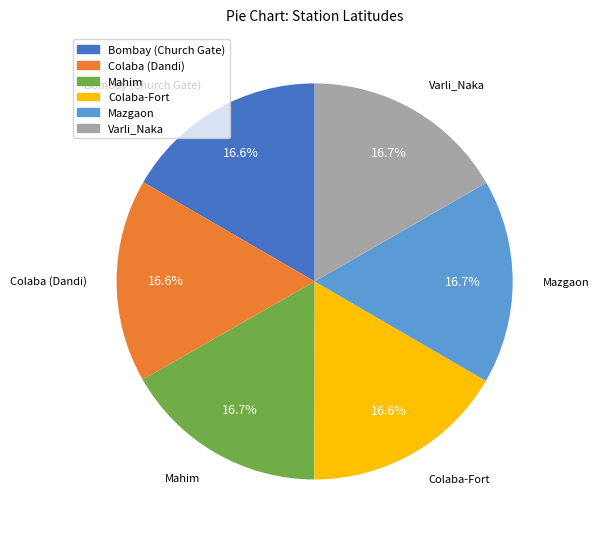

Approximately how many times larger is the value at Colaba (Dandi) compared to Varli_Naka?

1.0